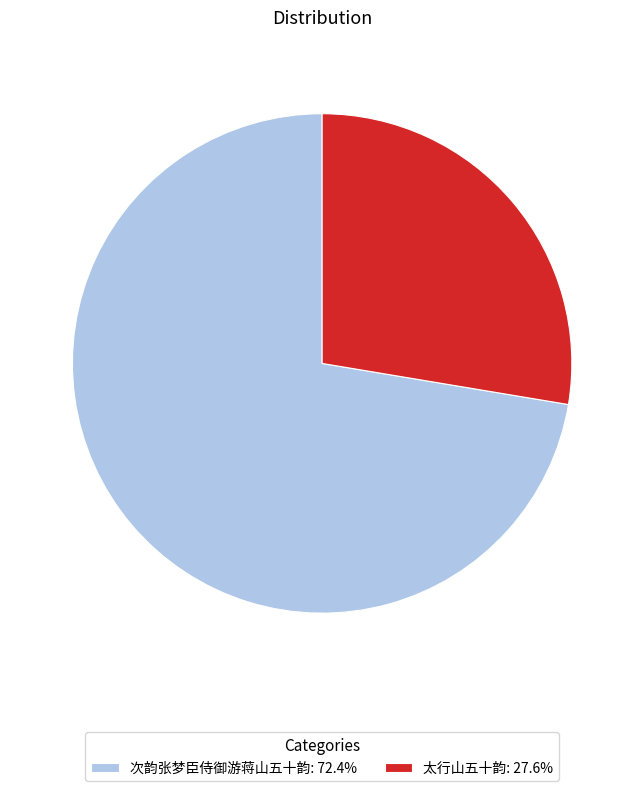

Rank the categories by value from highest to lowest.

次韵张梦臣侍御游蒋山五十韵, 太行山五十韵